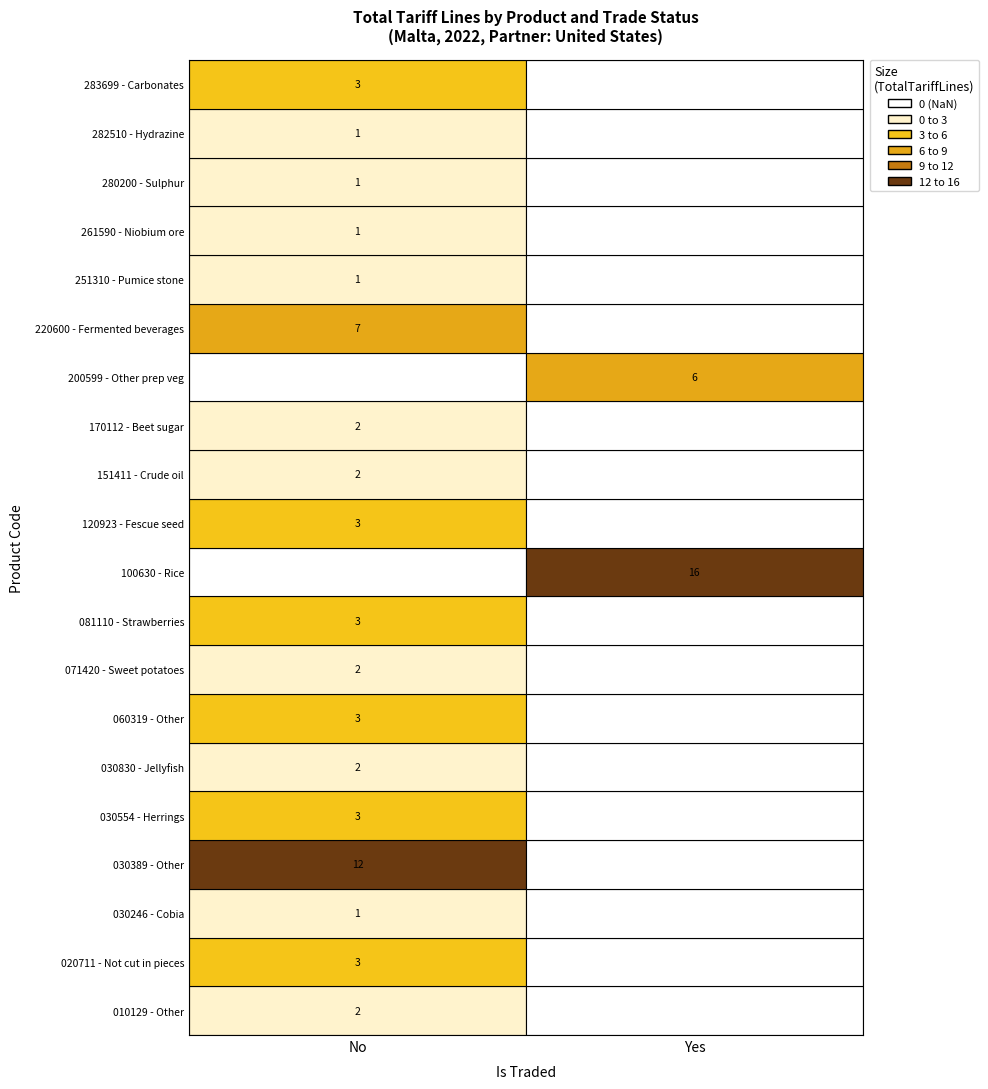

List the labels in order of 100630 - Rice value, largest first.

Yes, No